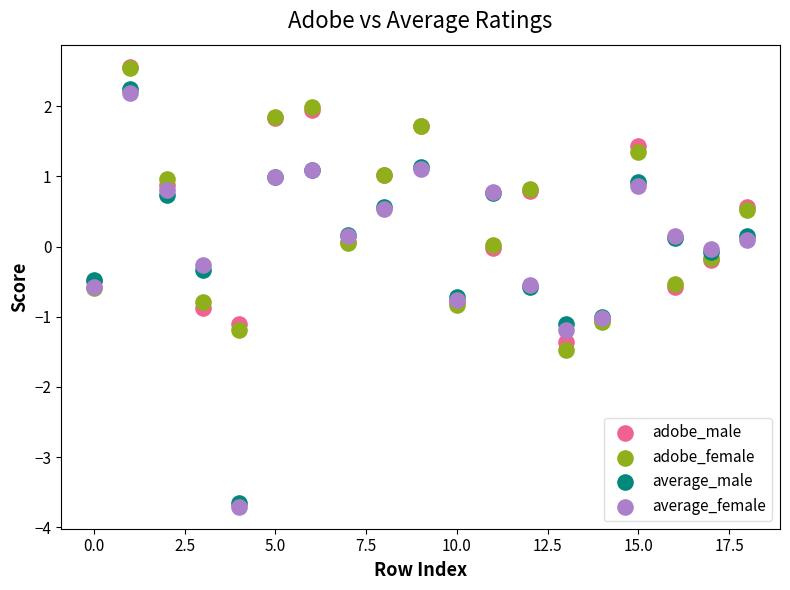

Which series contains the lowest Y value?

average_female